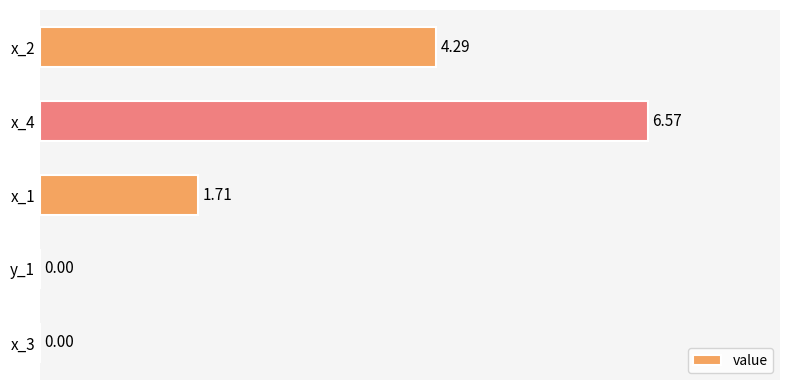

What is the change in value from x_1 to y_1?

-1.7